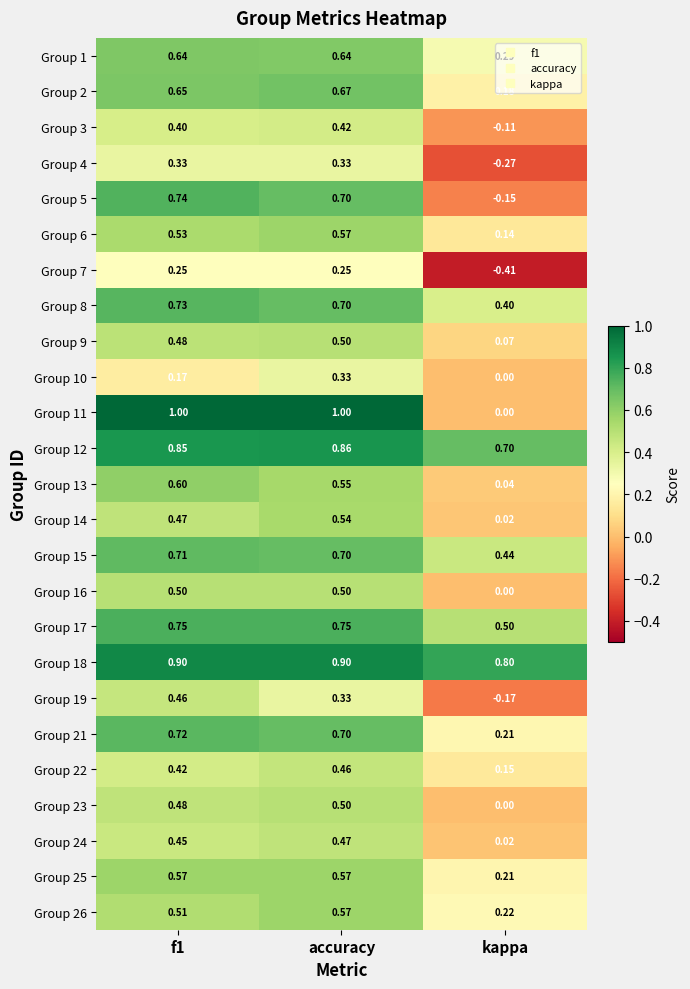

Which label corresponds to the smallest value in the chart?

kappa